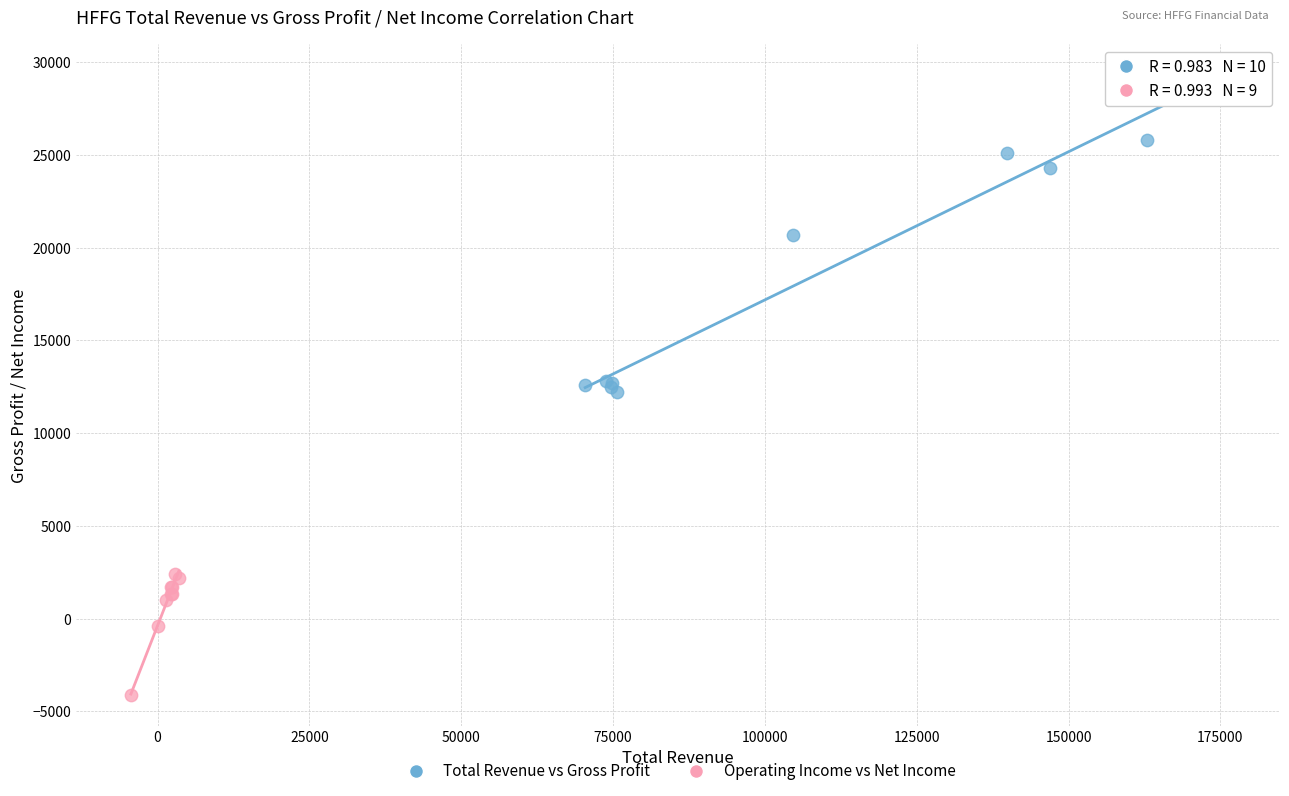

Which series has the largest Y range (max minus min)?

Total Revenue vs Gross Profit